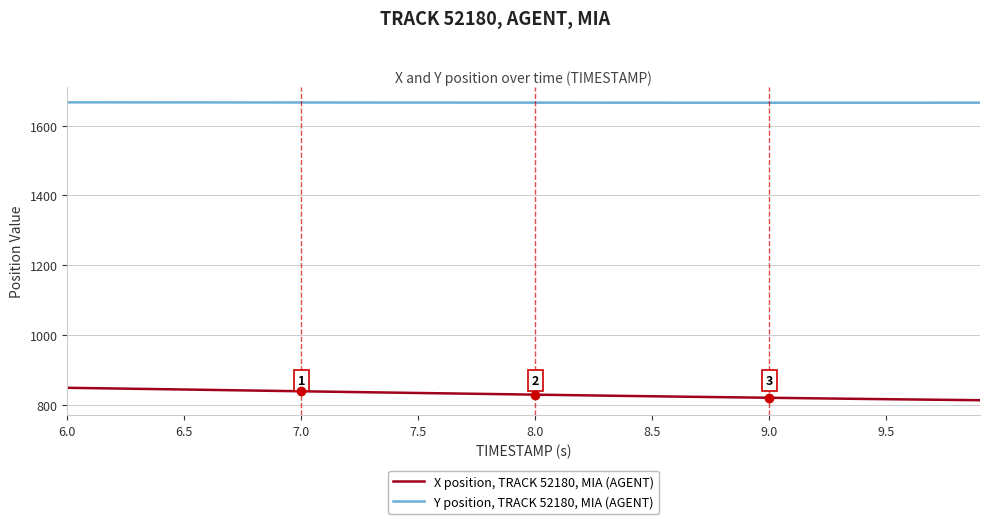

What is the maximum value for Y position, TRACK 52180, MIA (AGENT)?

1666.9